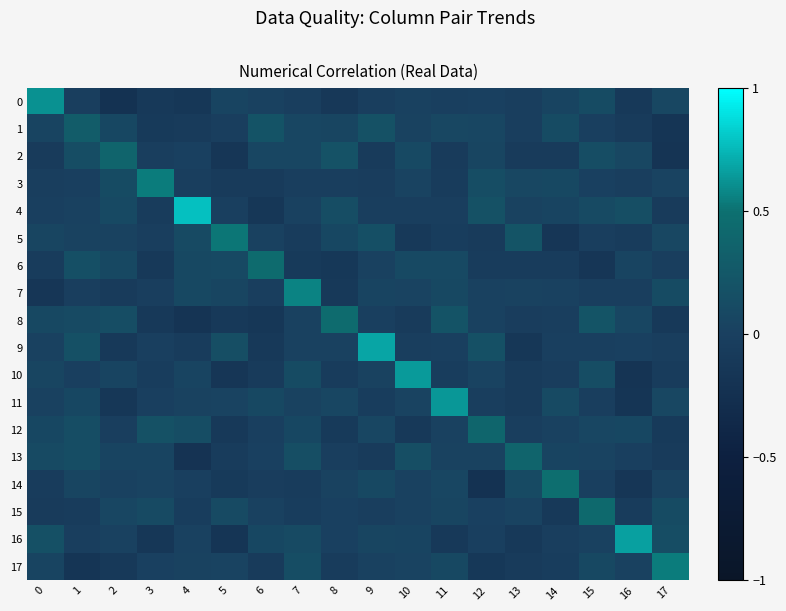

What is the spread (max minus min) of values at 7?

0.6